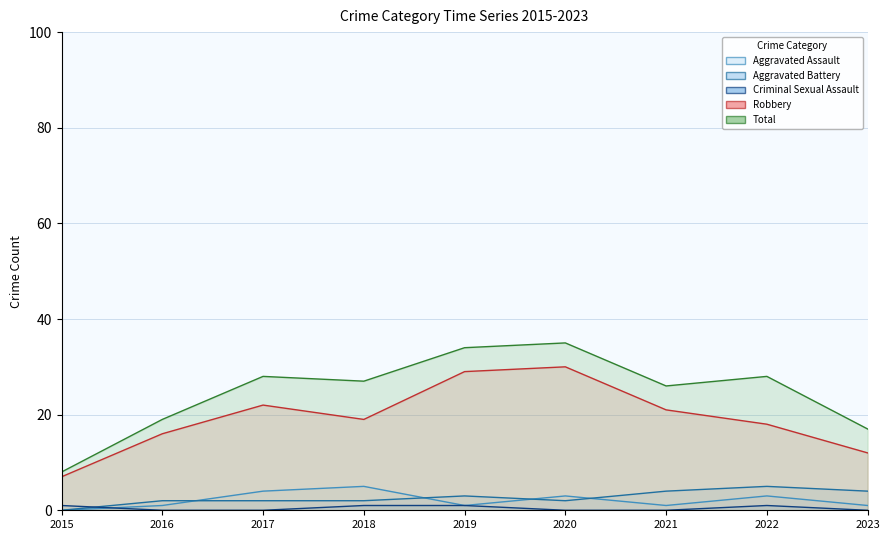

Reading right to left, extract all data points from this chart.

Aggravated Assault: 1	3	1	3	1	5	4	1	0
Aggravated Battery: 4	5	4	2	3	2	2	2	0
Criminal Sexual Assault: 0	1	0	0	1	1	0	0	1
Robbery: 12	18	21	30	29	19	22	16	7
Total: 17	28	26	35	34	27	28	19	8